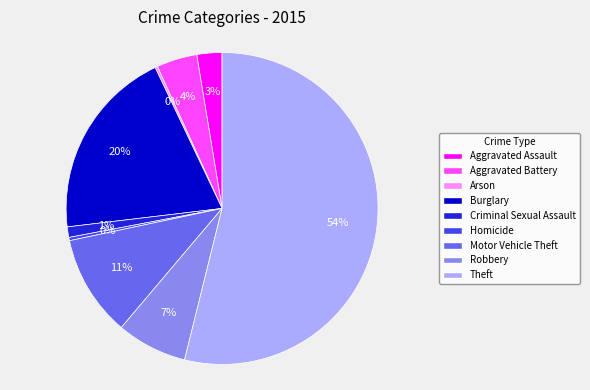

To the nearest percent, what is the average slice percentage?

11%